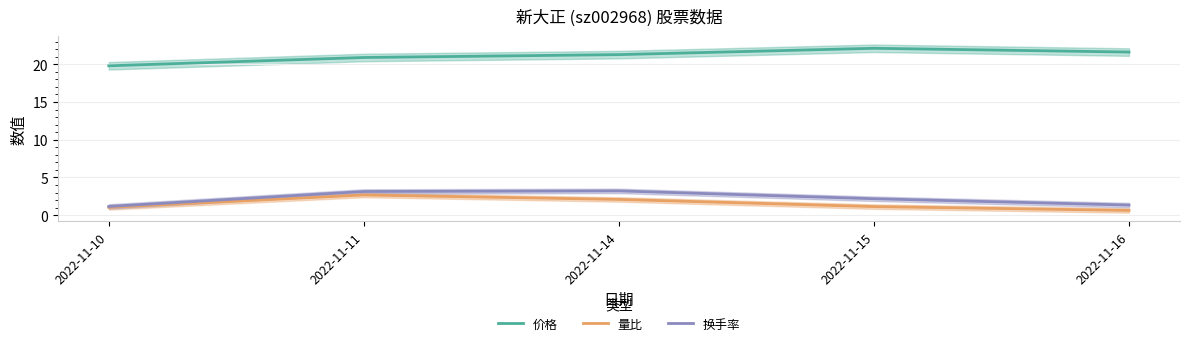

The value of 价格 at 2022-11-10 is 19.8. True or false?

True